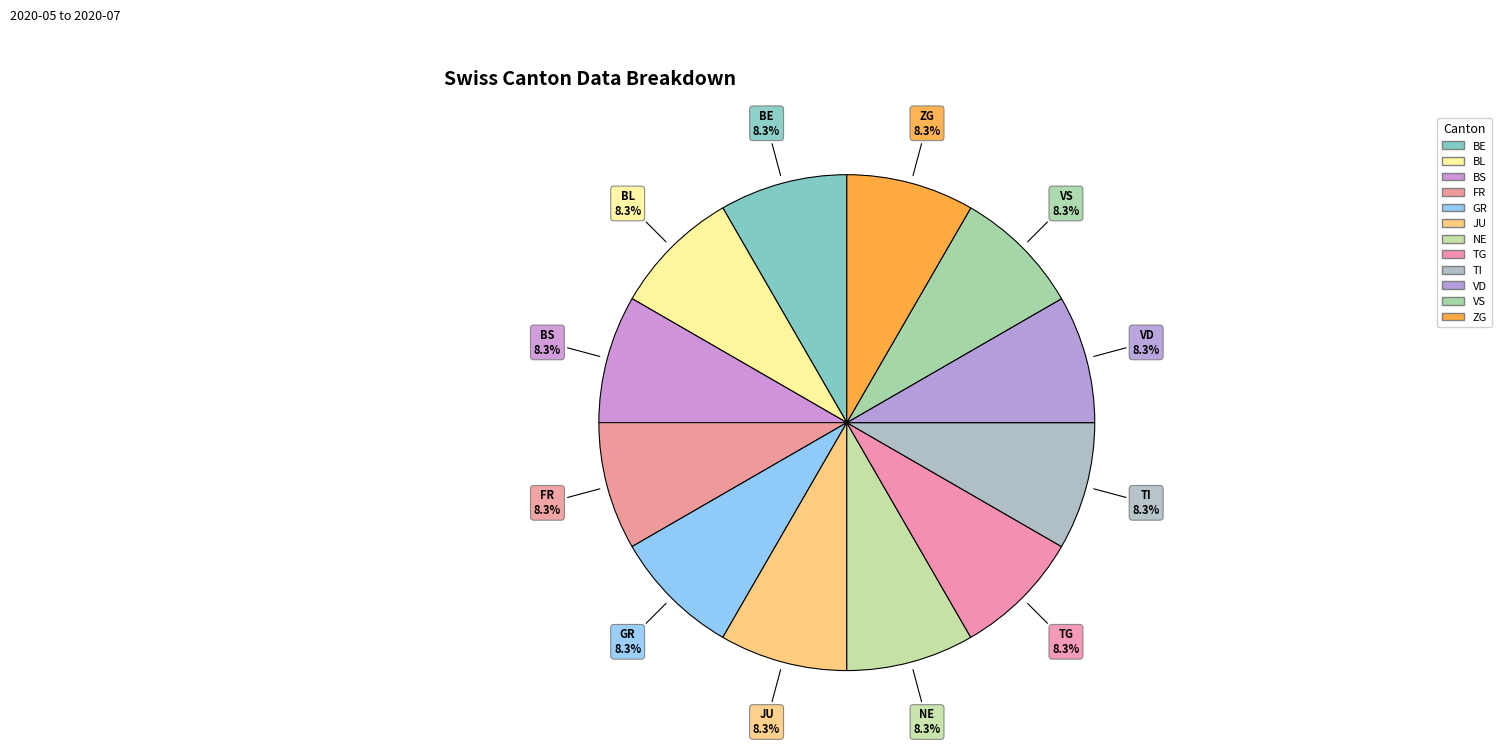

How many slices are in this pie chart?

12